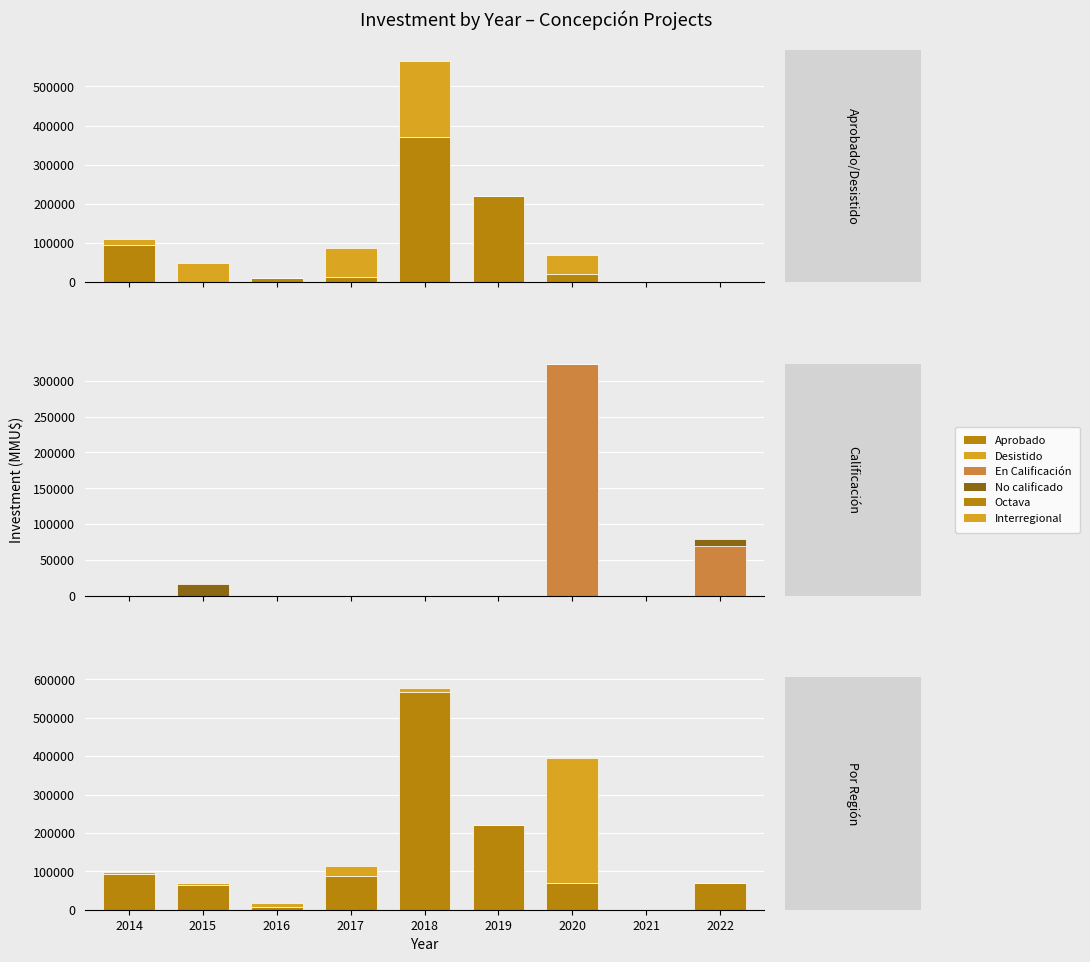

What is the total value across all series at 2020?

789060